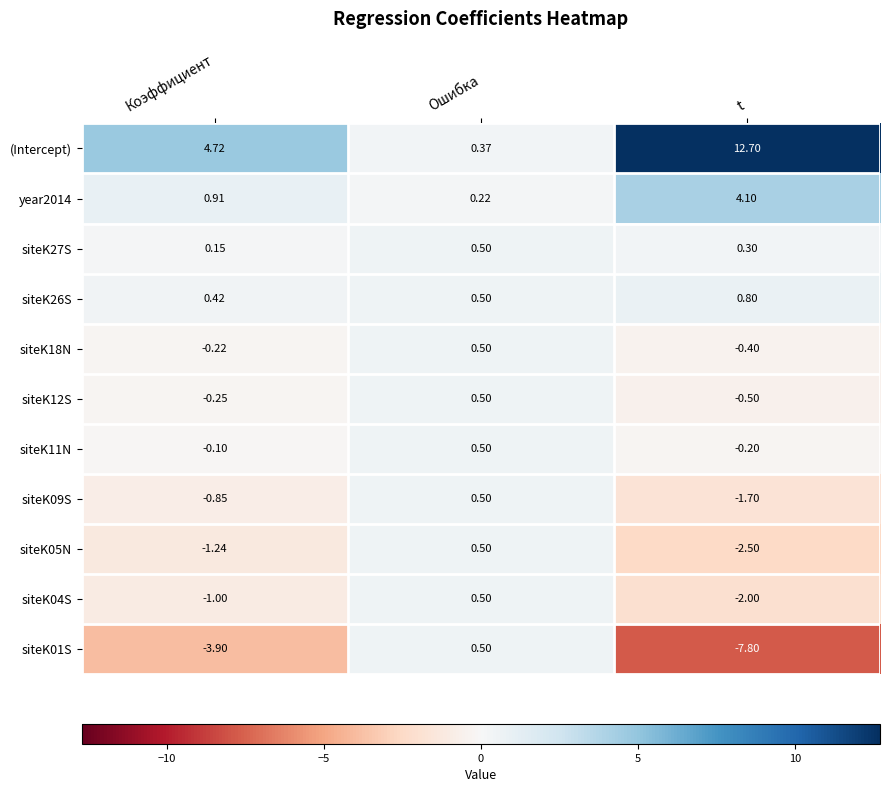

Which series has the largest total across all categories?

(Intercept)